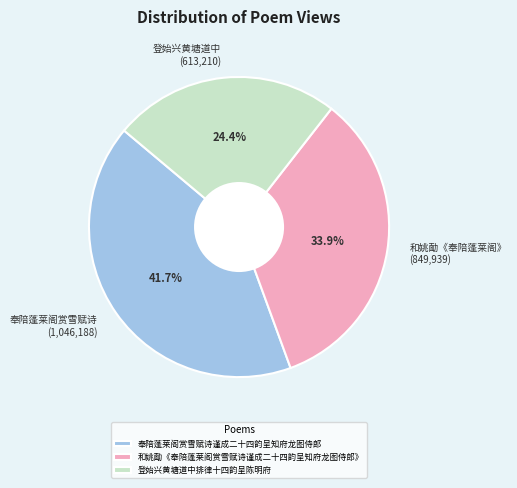

To the nearest percent, what percentage of the pie is 登始兴黄塘道中排律十四韵呈陈明府?

24%